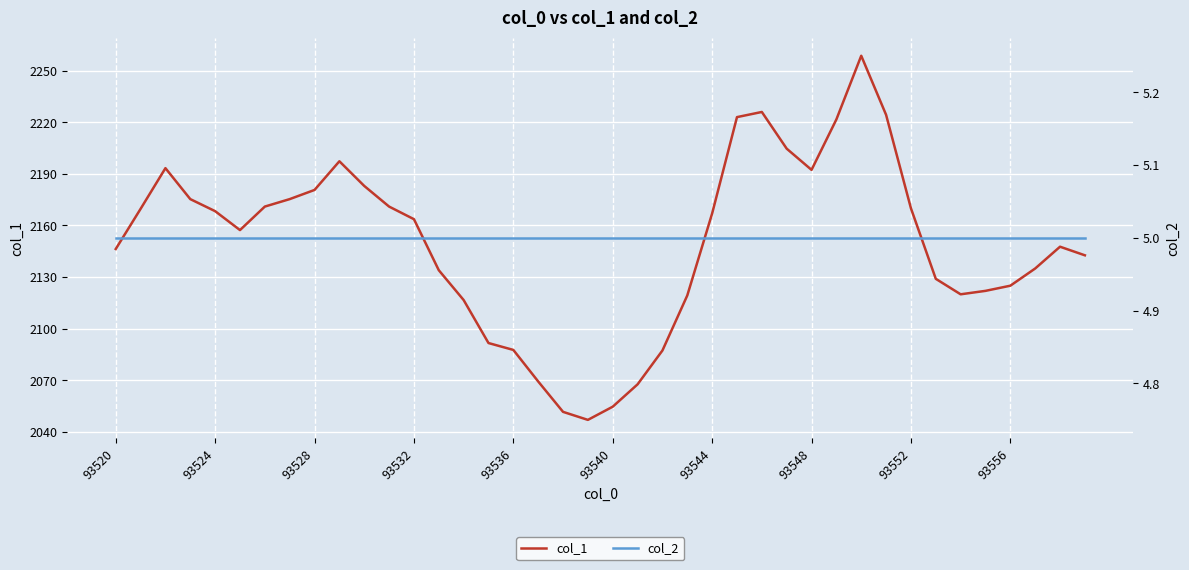

Reading left to right, what are all the values shown in this chart?

col_1: 2146.3	2169.7	2193.3	2175.3	2168.3	2157.3	2171.0	2175.3	2180.7	2197.3	2183.0	2171.0	2163.7	2134.0	2116.7	2091.7	2087.7	2069.3	2051.7	2047.0	2054.7	2067.7	2087.3	2119.3	2167.0	2223.0	2226.0	2204.7	2192.3	2221.7	2258.7	2224.3	2170.0	2129.0	2120.0	2122.0	2125.0	2135.0	2147.7	2142.7
col_2: 5.0	5.0	5.0	5.0	5.0	5.0	5.0	5.0	5.0	5.0	5.0	5.0	5.0	5.0	5.0	5.0	5.0	5.0	5.0	5.0	5.0	5.0	5.0	5.0	5.0	5.0	5.0	5.0	5.0	5.0	5.0	5.0	5.0	5.0	5.0	5.0	5.0	5.0	5.0	5.0